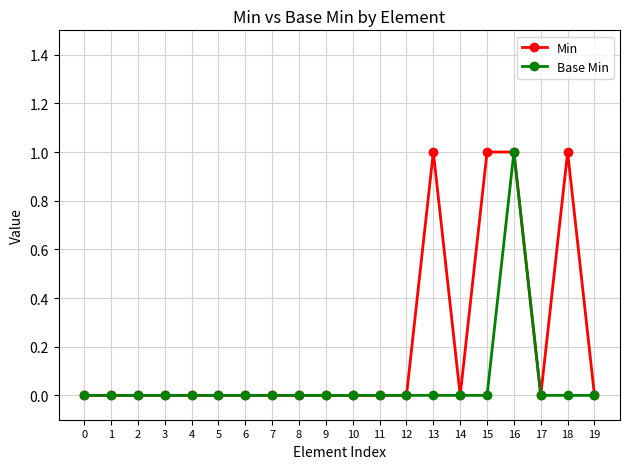

Rank the series by their average value, from lowest to highest.

Base Min, Min